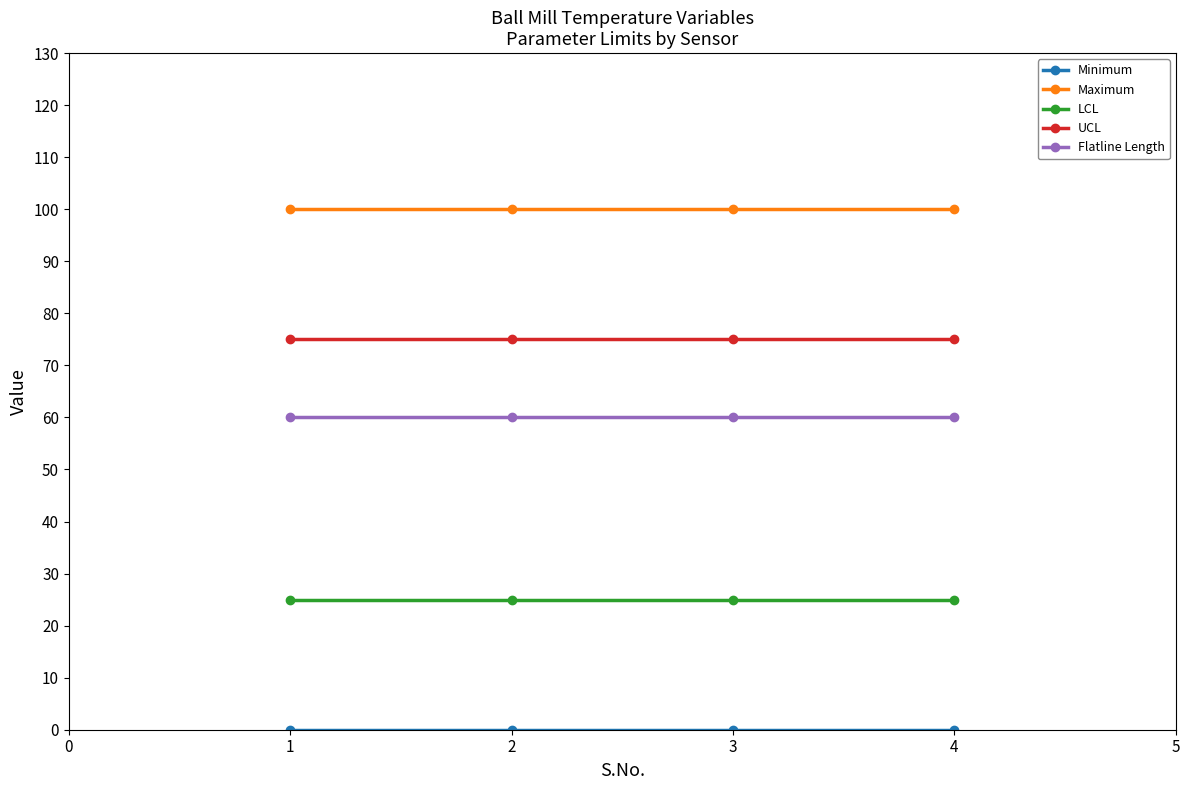

What is the total value across all series at 4?

260